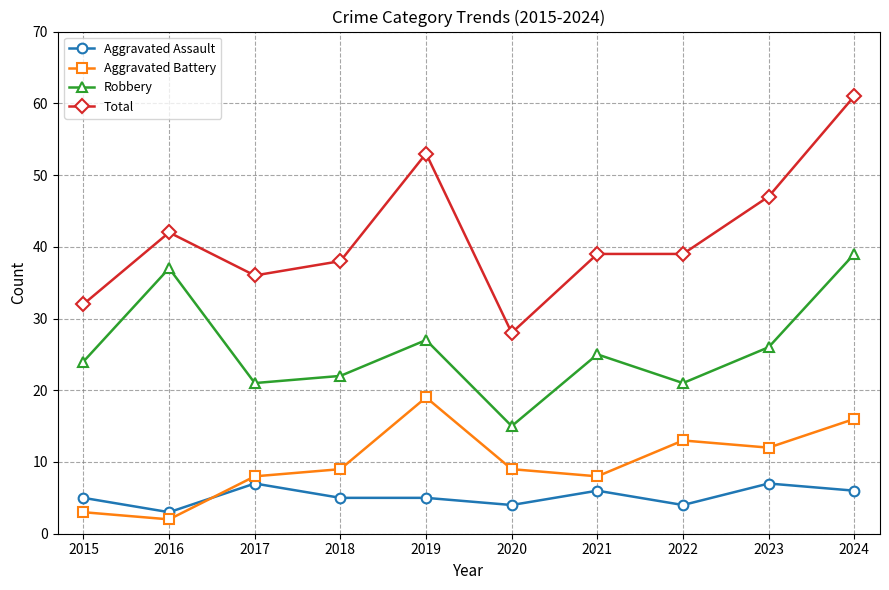

At which category is the sum across all series the highest?

2024